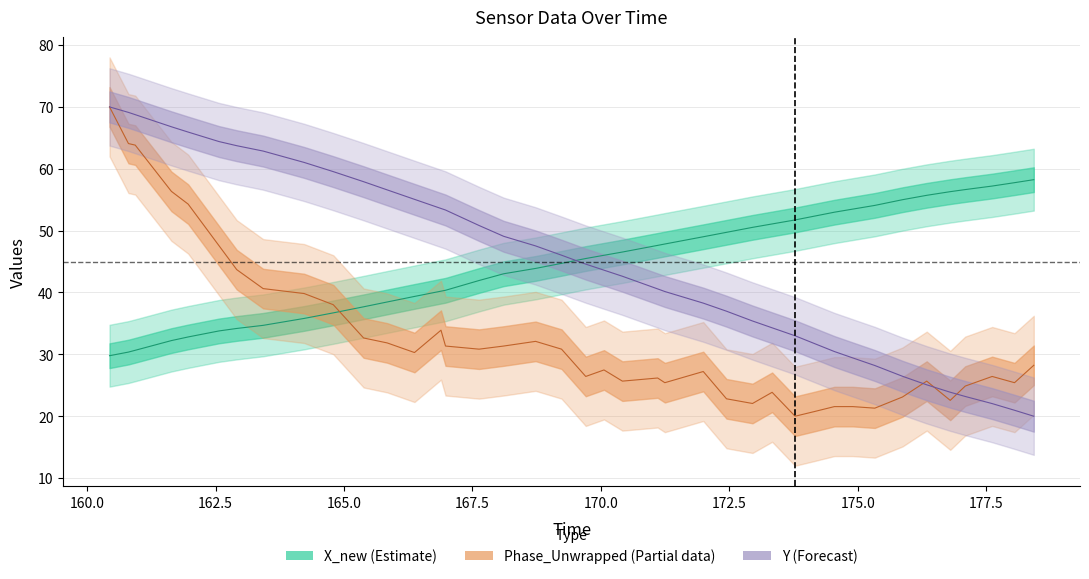

True or false: time has more than 0 points higher than both neighbors.

False